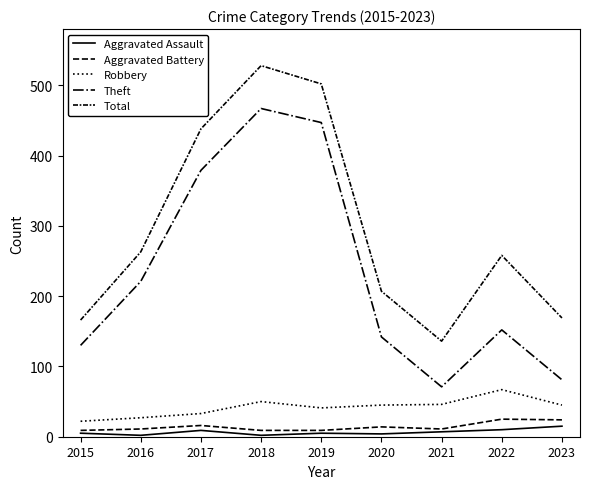

Reading right to left, list all the values displayed in this chart.

Aggravated Assault: 2023=15	2022=10	2021=7	2020=4	2019=5	2018=2	2017=9	2016=2	2015=5
Aggravated Battery: 2023=24	2022=25	2021=11	2020=14	2019=9	2018=9	2017=16	2016=11	2015=9
Robbery: 2023=45	2022=67	2021=46	2020=45	2019=41	2018=50	2017=33	2016=27	2015=22
Theft: 2023=81	2022=152	2021=71	2020=142	2019=447	2018=467	2017=379	2016=221	2015=130
Total: 2023=169	2022=258	2021=136	2020=207	2019=502	2018=528	2017=438	2016=263	2015=166